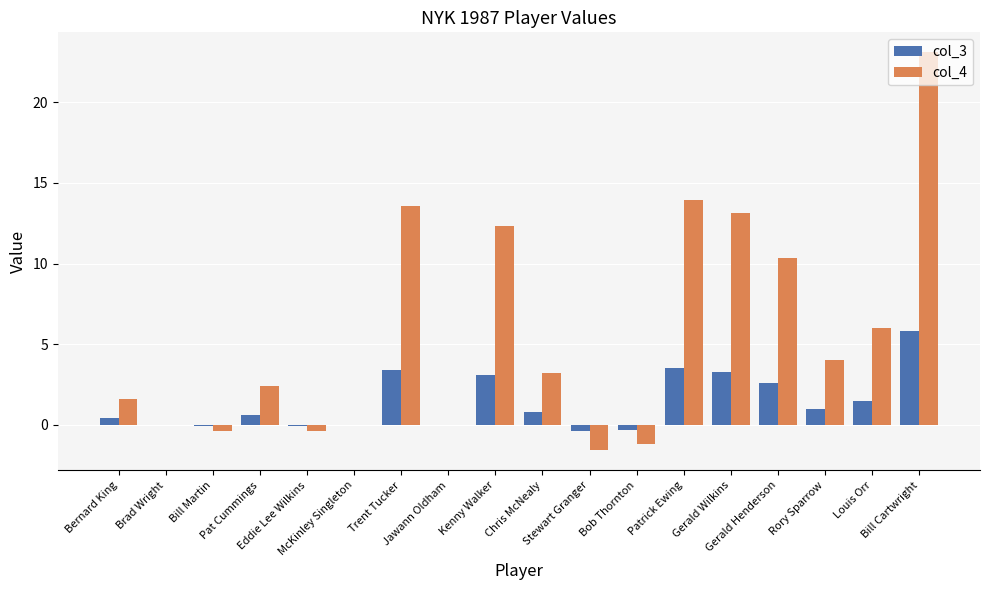

What is the sum of all col_4 values?

100.0